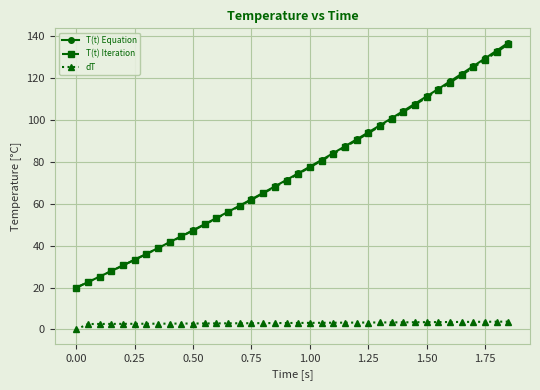

What is the value of the T(t) Iteration point at the 21st from the left?

77.5